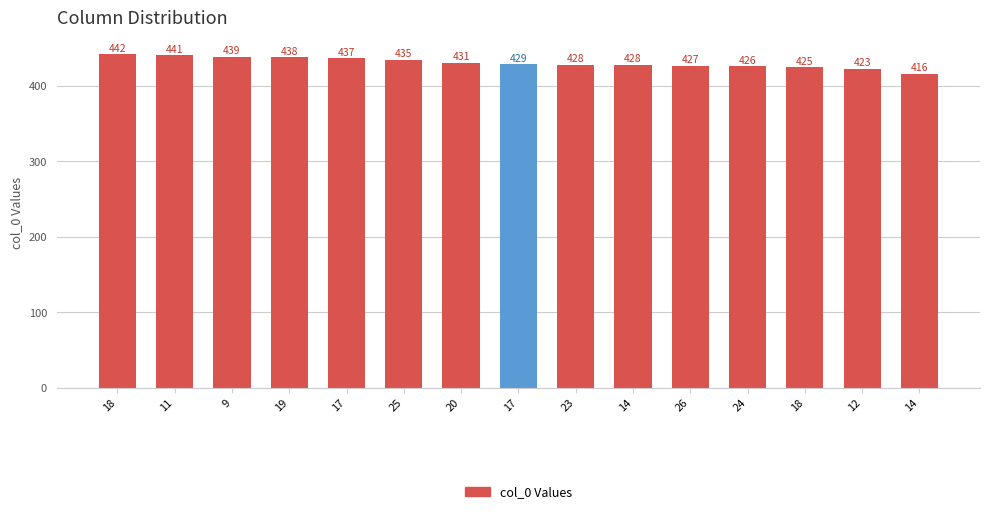

What is the sum of the values at 17 and 14?

857